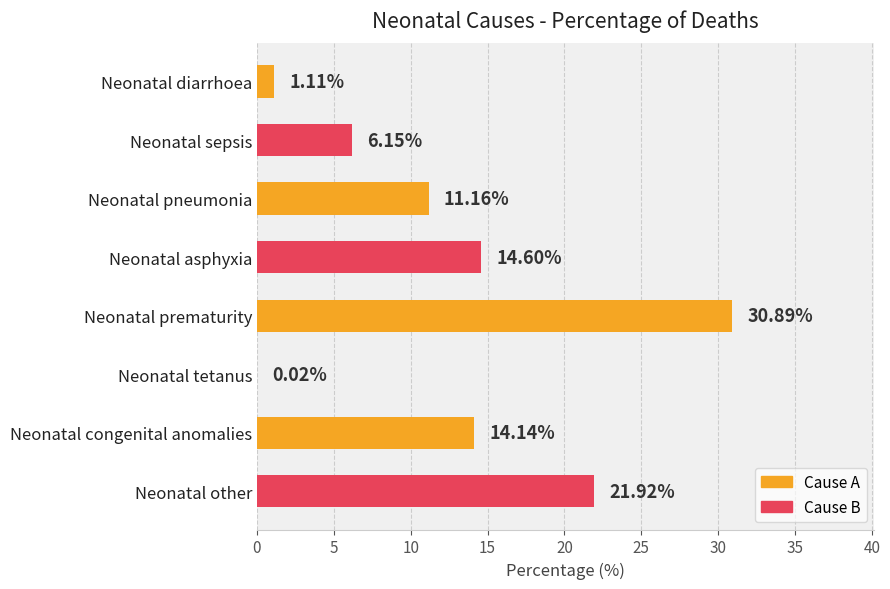

Which label corresponds to the largest value in the chart?

Neonatal prematurity